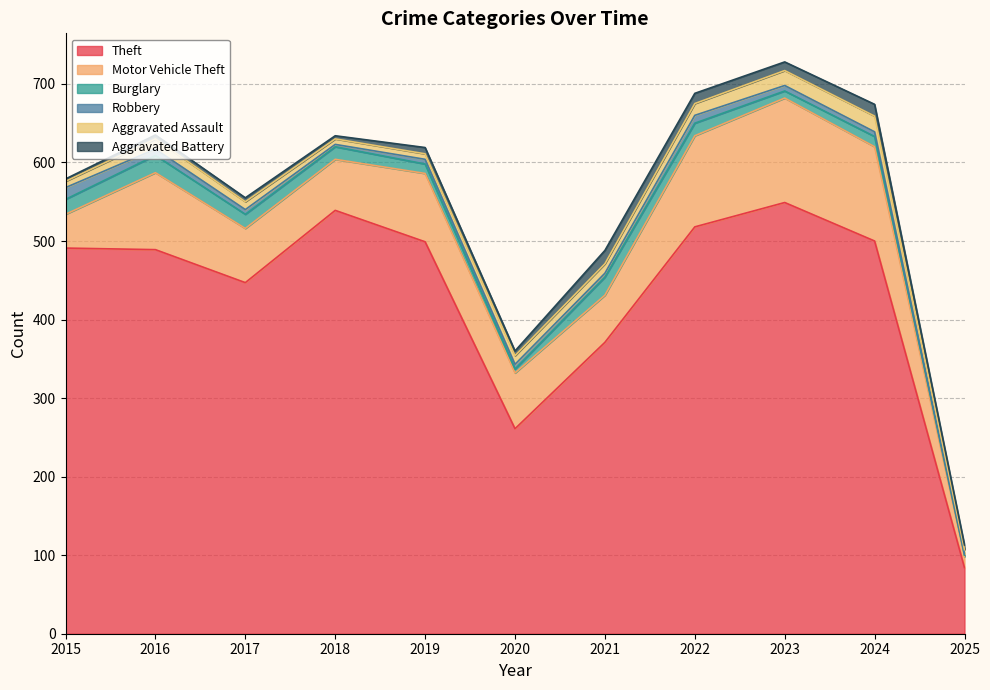

What is the difference between the highest and lowest values at 2015?

488